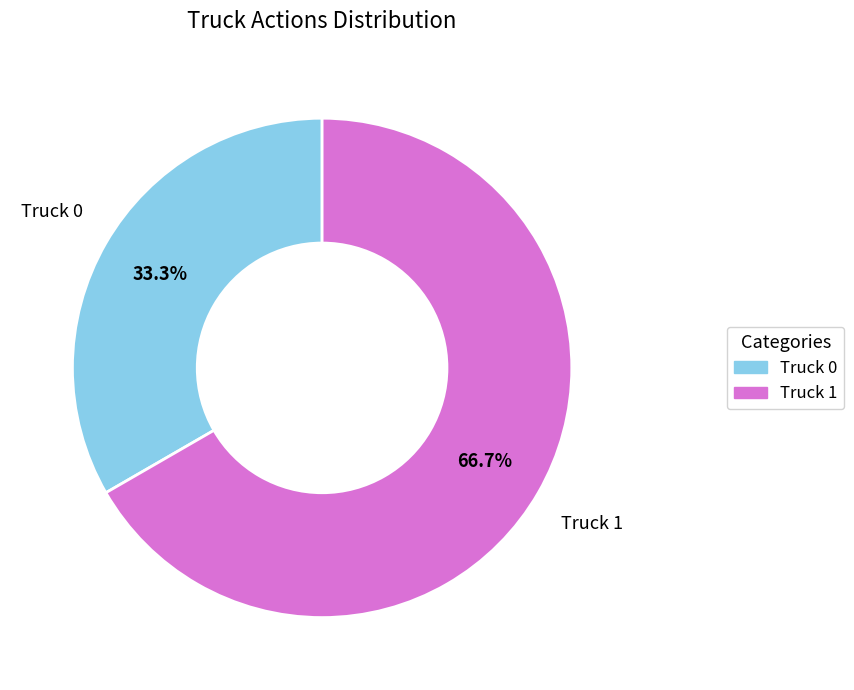

What is the smallest slice in the pie chart?

Truck 0